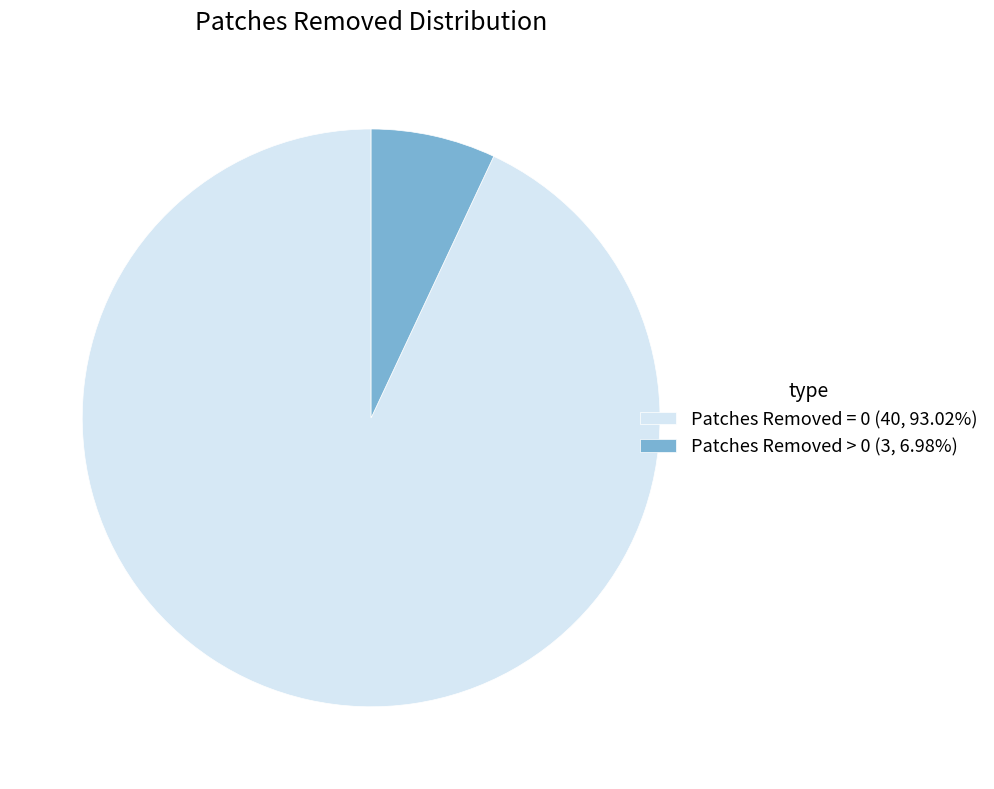

Approximately how many times larger is the value at Patches Removed = 0 (40, 93.02%) compared to Patches Removed > 0 (3, 6.98%)?

13.3